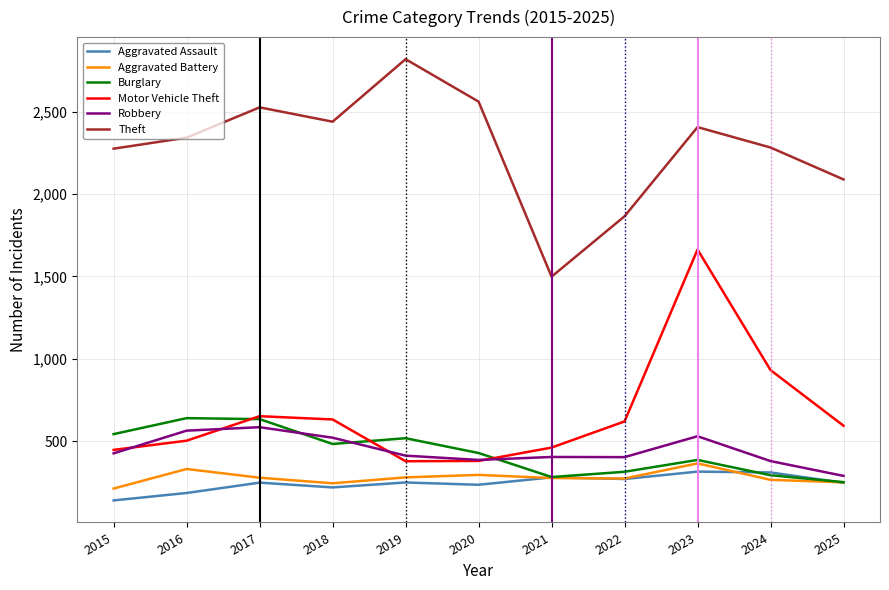

Which category has the lowest value in the Burglary series?

2025